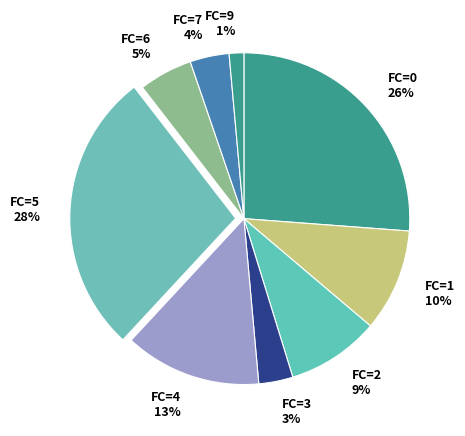

Is it true that FC=0 26% is 26% of the pie?

True